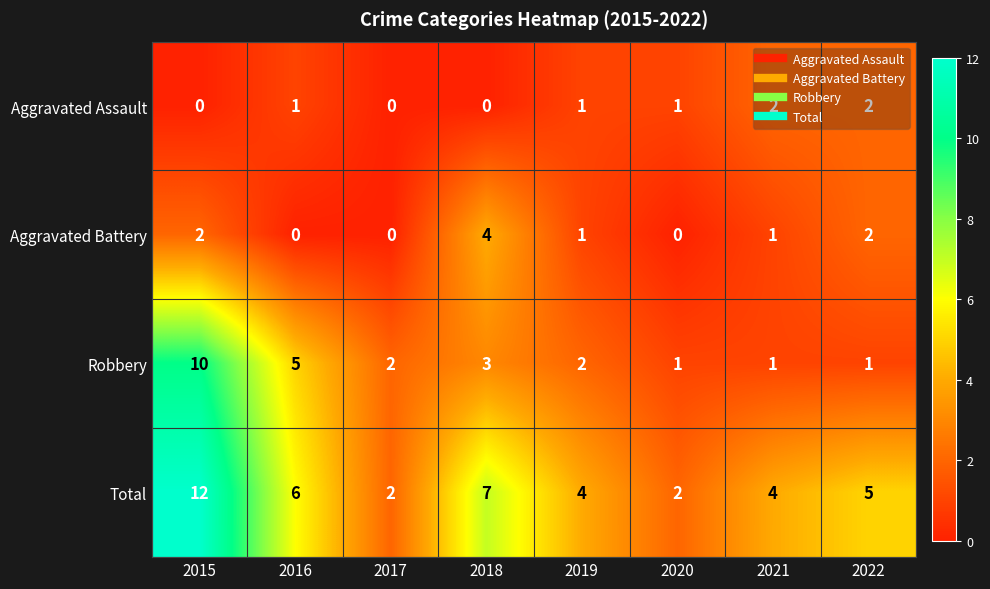

Which series has the widest spread of values?

Total